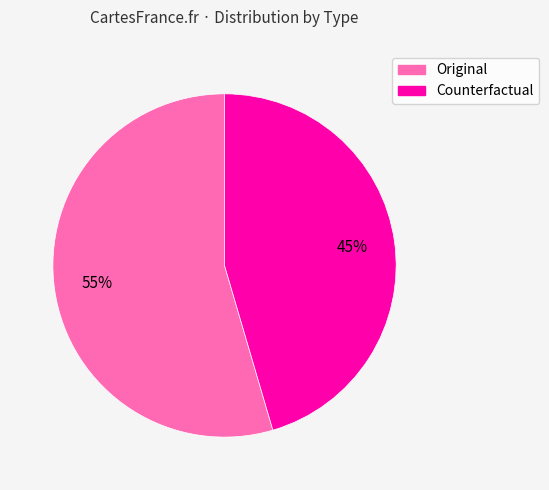

Rank the categories by value from lowest to highest.

Counterfactual, Original